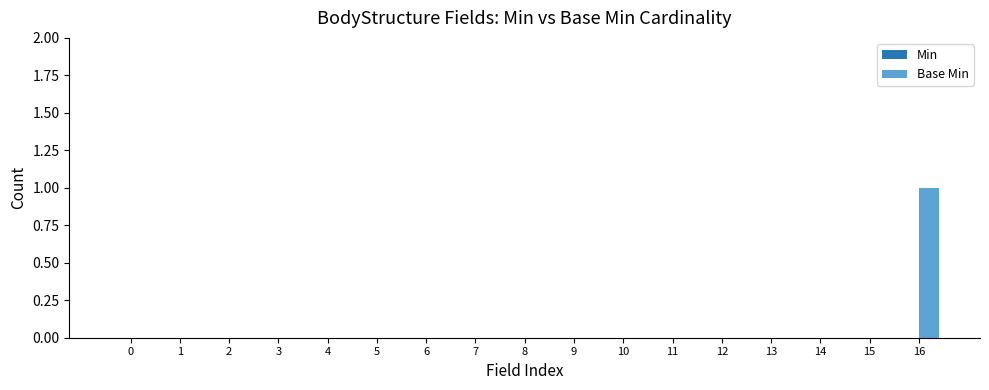

Which category has the highest value across all series?

16